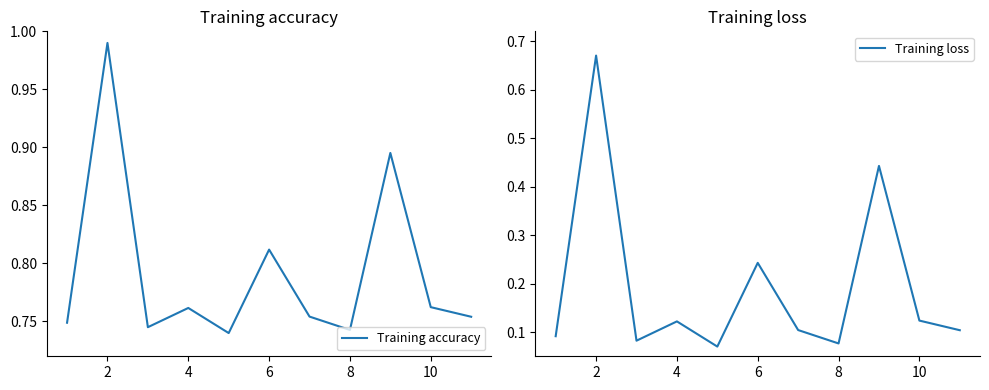

Reading right to left, transcribe all the data shown in this chart.

Training accuracy: 0.8	0.8	0.9	0.7	0.8	0.8	0.7	0.8	0.7	1.0	0.7
Training loss: 0.1	0.1	0.4	0.1	0.1	0.2	0.1	0.1	0.1	0.7	0.1